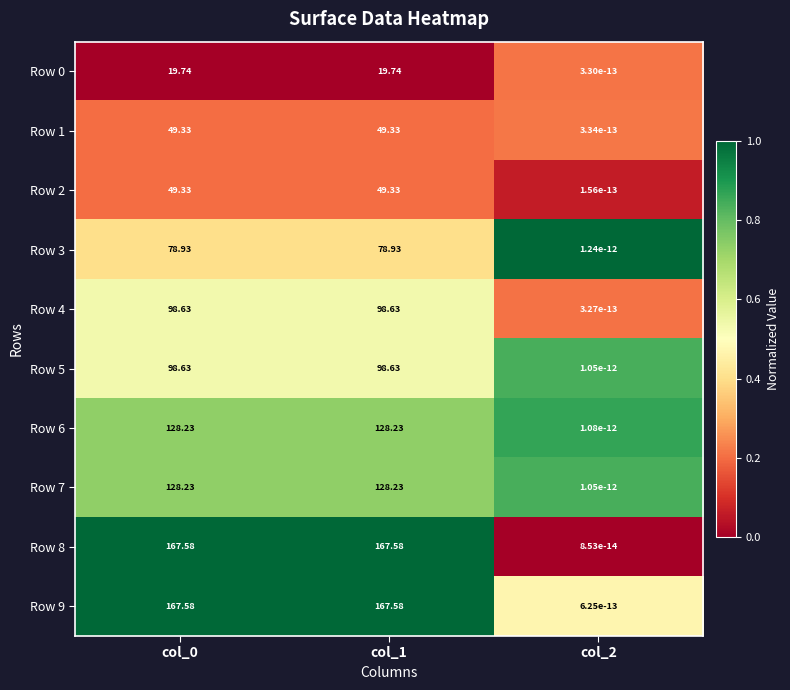

Is the value of Row 1 at col_0 greater than the value of Row 9 at col_2?

Yes